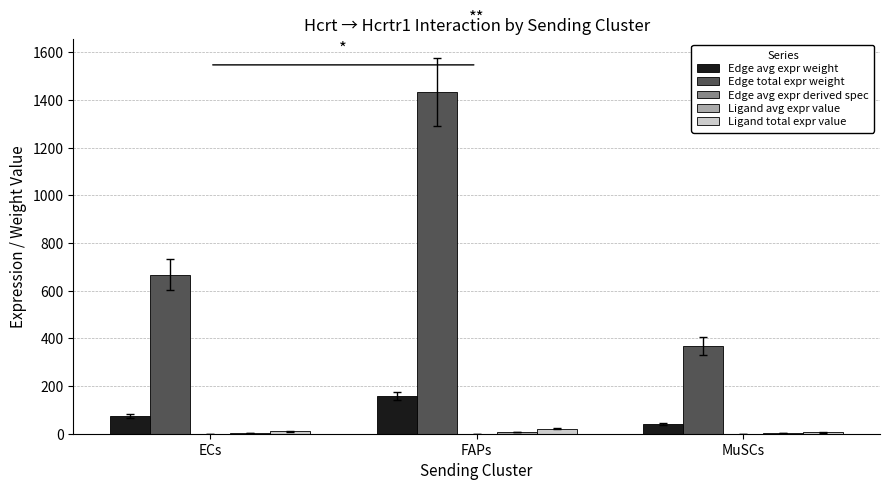

The value of Edge avg expr weight at FAPs is 159.2. True or false?

True